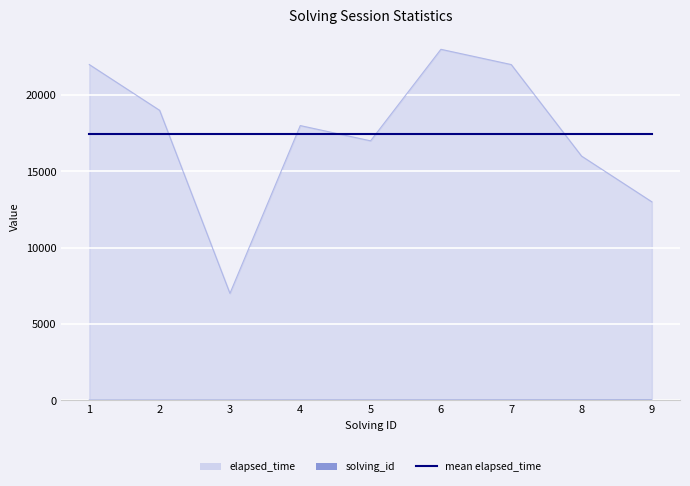

What is the average value of the elapsed_time series?

17444